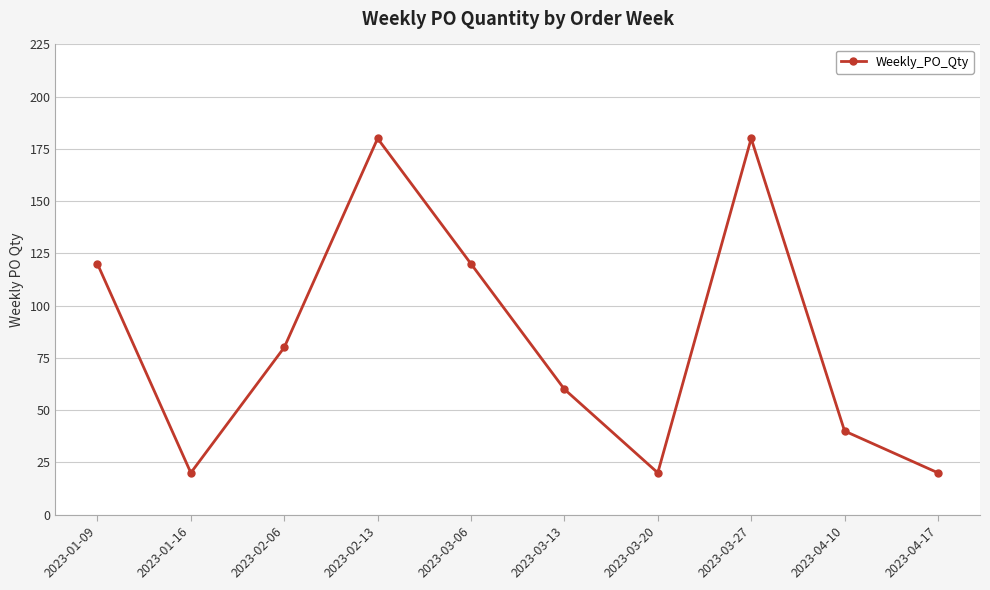

What is the greatest value displayed?

180